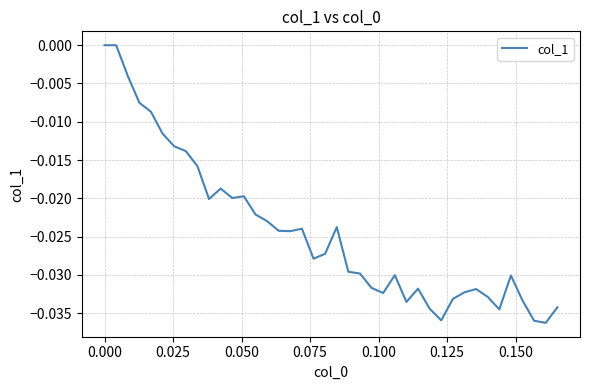

How many lines are shown in the chart?

1